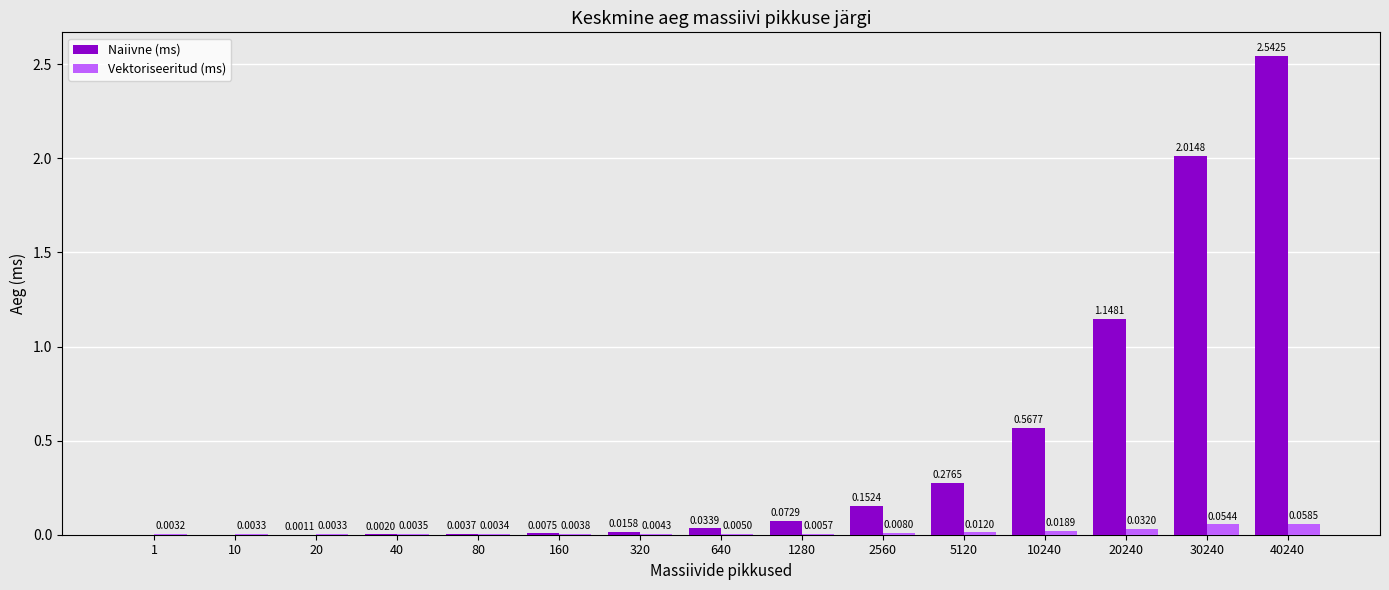

What are all the series names shown in the legend?

Naiivne (ms), Vektoriseeritud (ms)